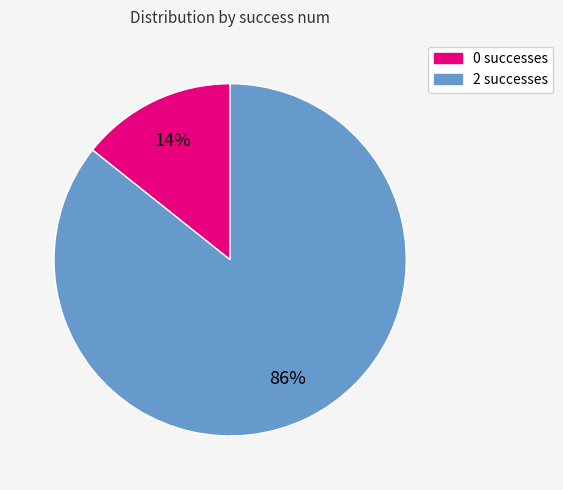

True or false: 2 accounts for 76% of the total.

False